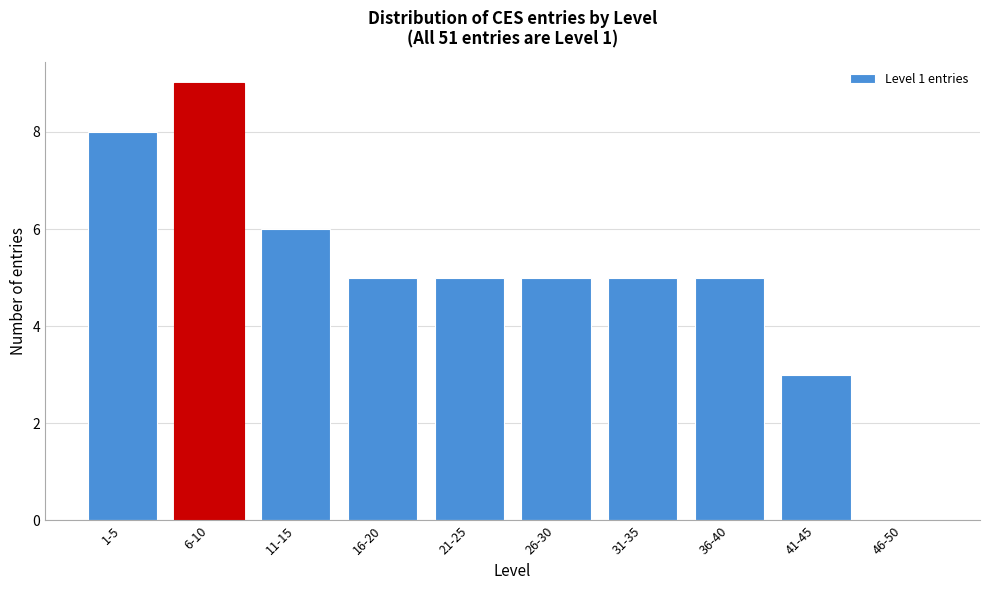

Reading left to right, what are all the values shown in this chart?

1-5=8	6-10=9	11-15=6	16-20=5	21-25=5	26-30=5	31-35=5	36-40=5	41-45=3	46-50=0